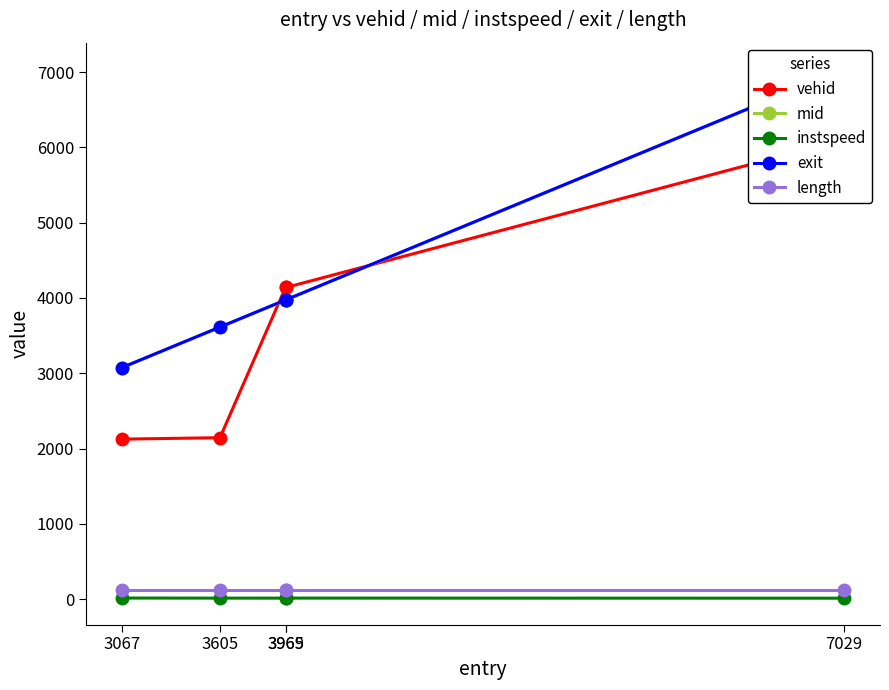

List the labels in order of instspeed value, largest first.

3067, 3969, 3605, 3965, 7029